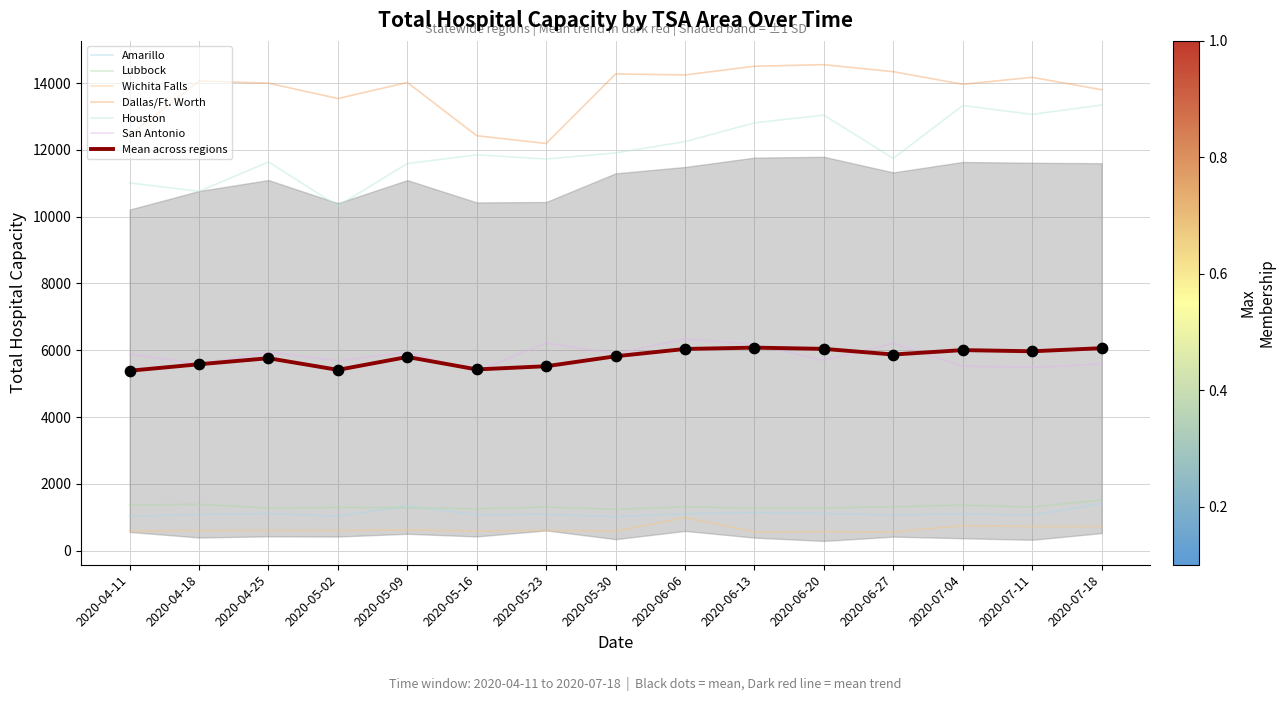

Is the value of San Antonio at 2020-05-23 greater than the value of Houston at 2020-04-11?

No